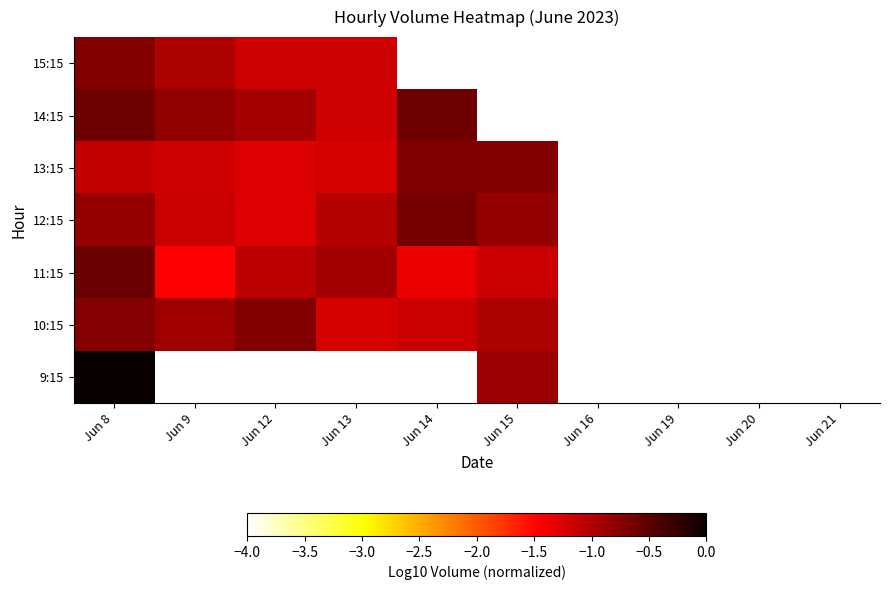

The 10:15 series shows -0.9 at Jun 9. True or false?

True